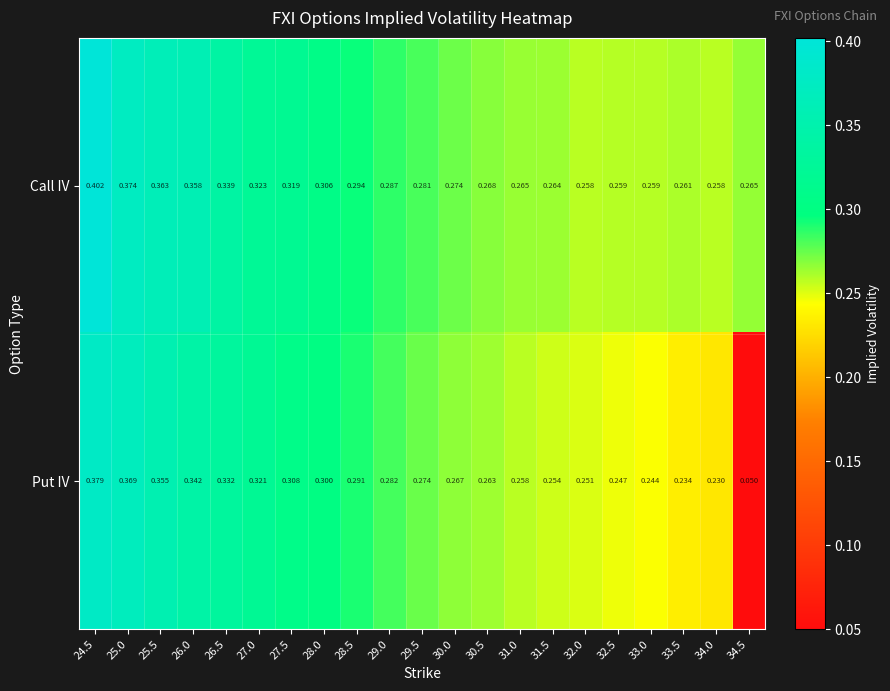

Which series changed the most between 30.5 and 34.5?

Put IV